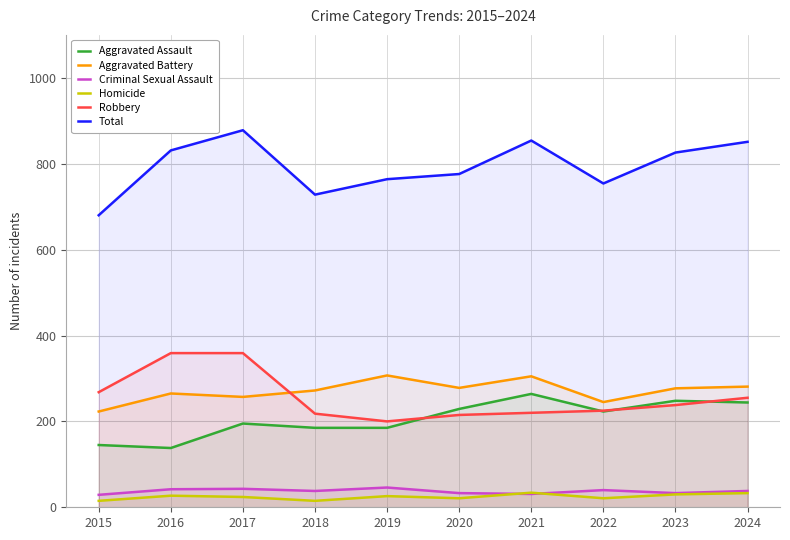

Does the chart have visible grid lines?

Yes